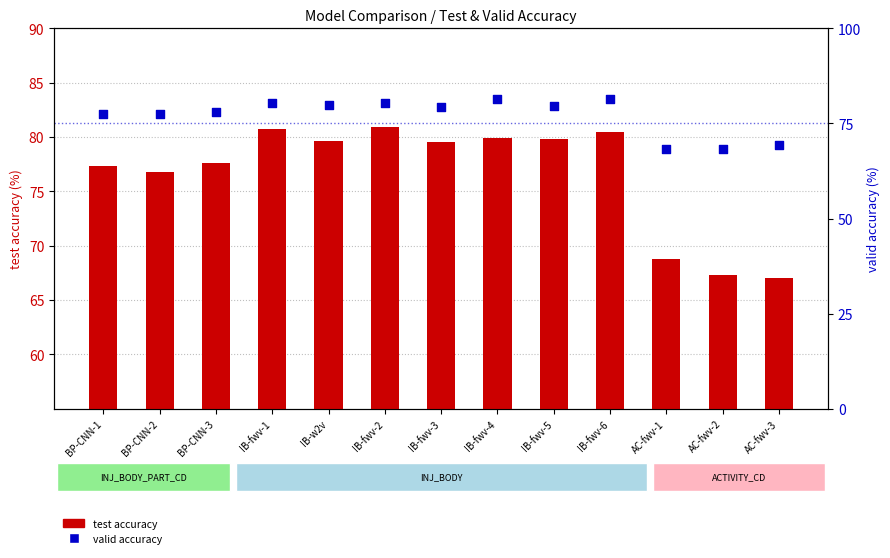

Which series contains the highest Y value?

valid accuracy